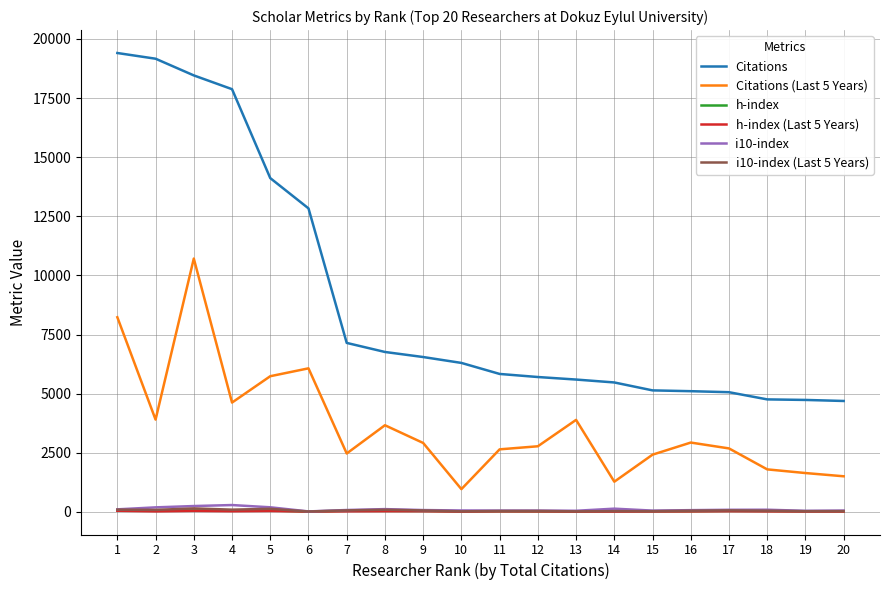

What are all the series names shown in the legend?

Citations, Citations (Last 5 Years), h-index, h-index (Last 5 Years), i10-index, i10-index (Last 5 Years)